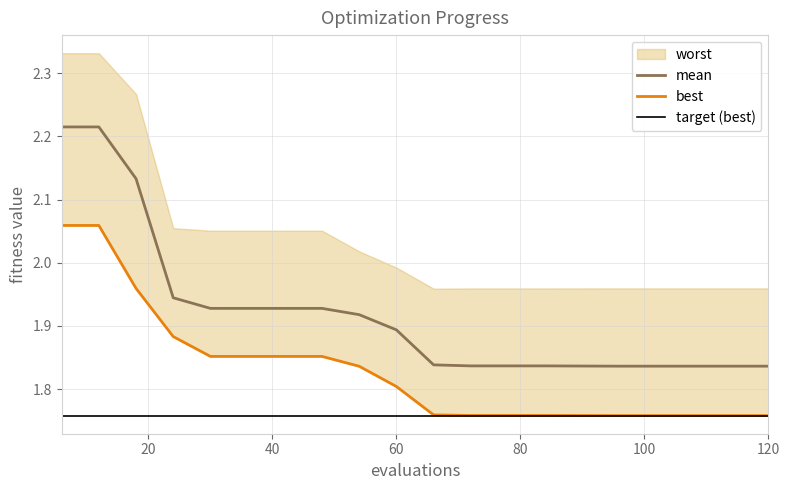

The best series shows 3.0 at 42. True or false?

False